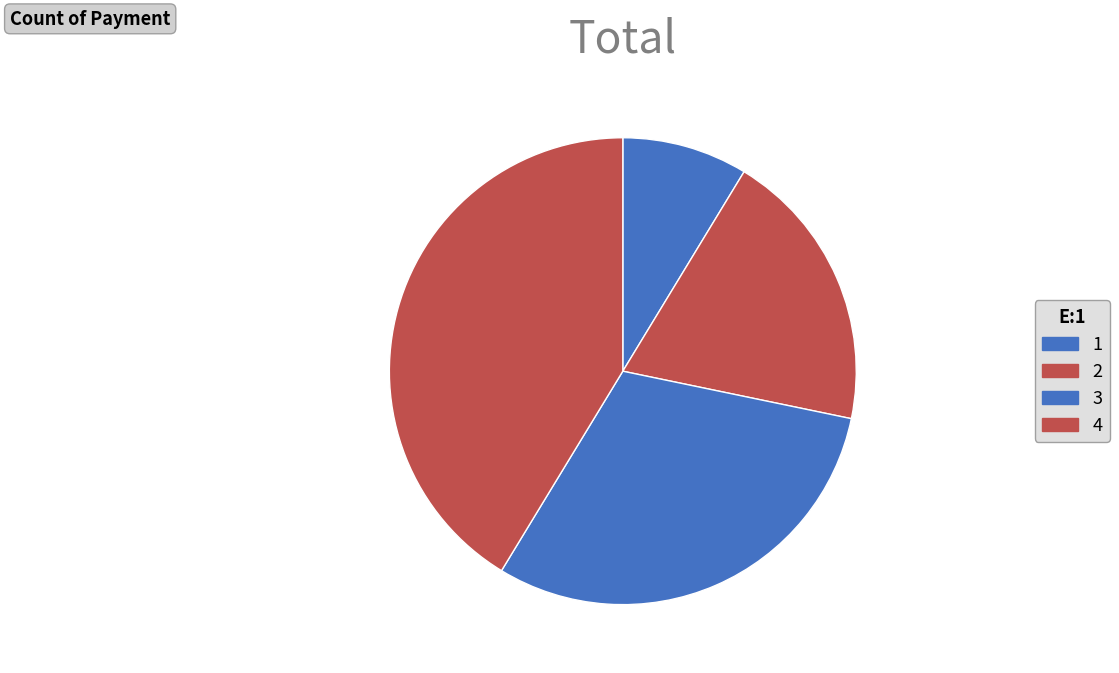

To the nearest percent, what is the combined percentage of 2 and 4?

61%